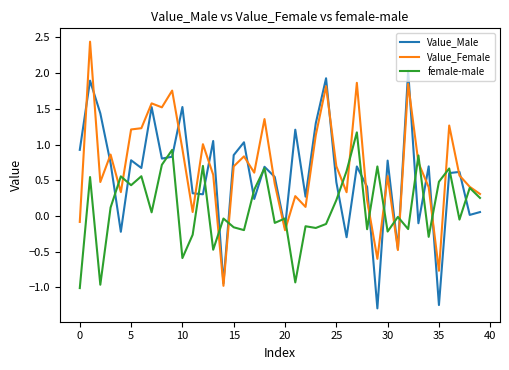

Rank the series by their maximum value, from highest to lowest.

Value_Female, Value_Male, female-male